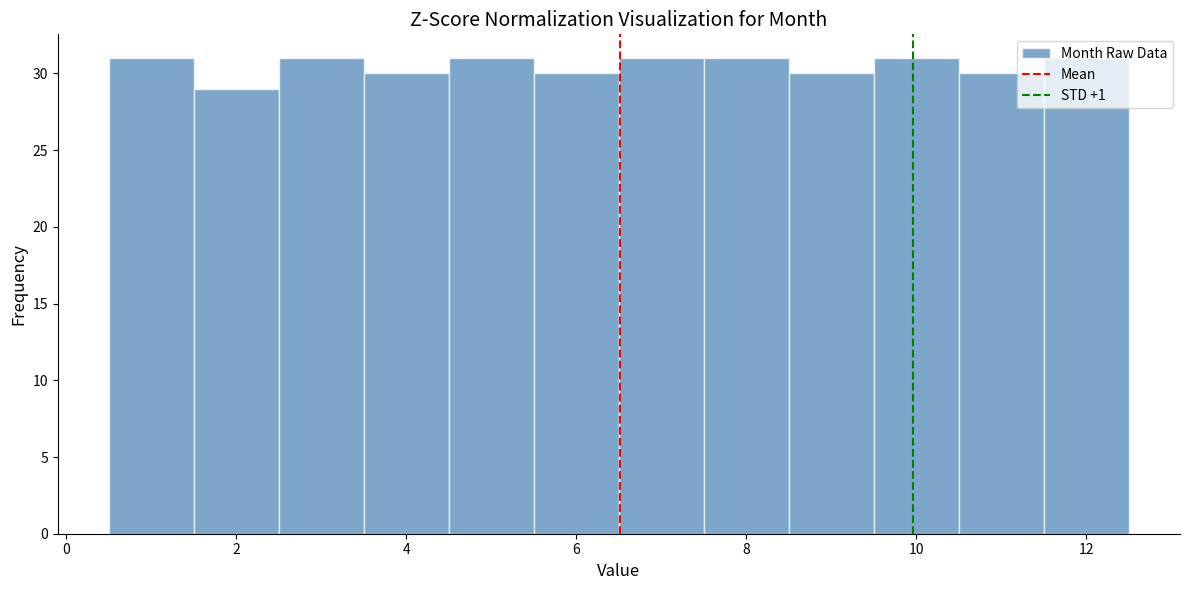

How tall is the bar that spans 5.5 to 6.5 on the x-axis? Neither the bar edges nor the heights are printed on the chart, so give them approximately, as read against the axes.

30